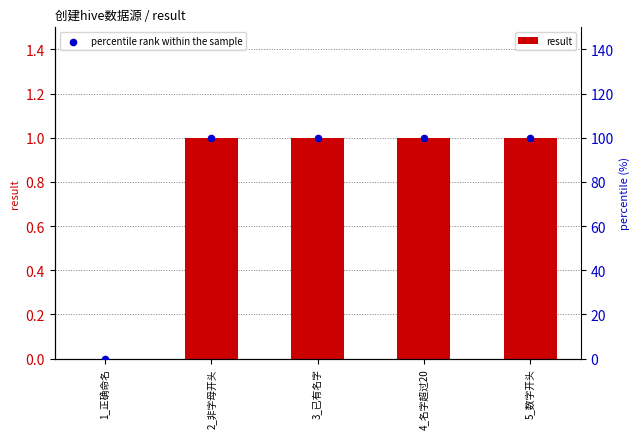

Is the value of result at 1_正确命名 greater than the value of percentile rank within the sample at 1_正确命名?

No